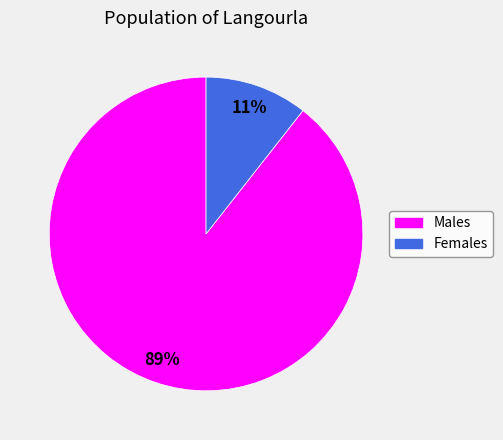

Does any single category account for the majority?

Yes